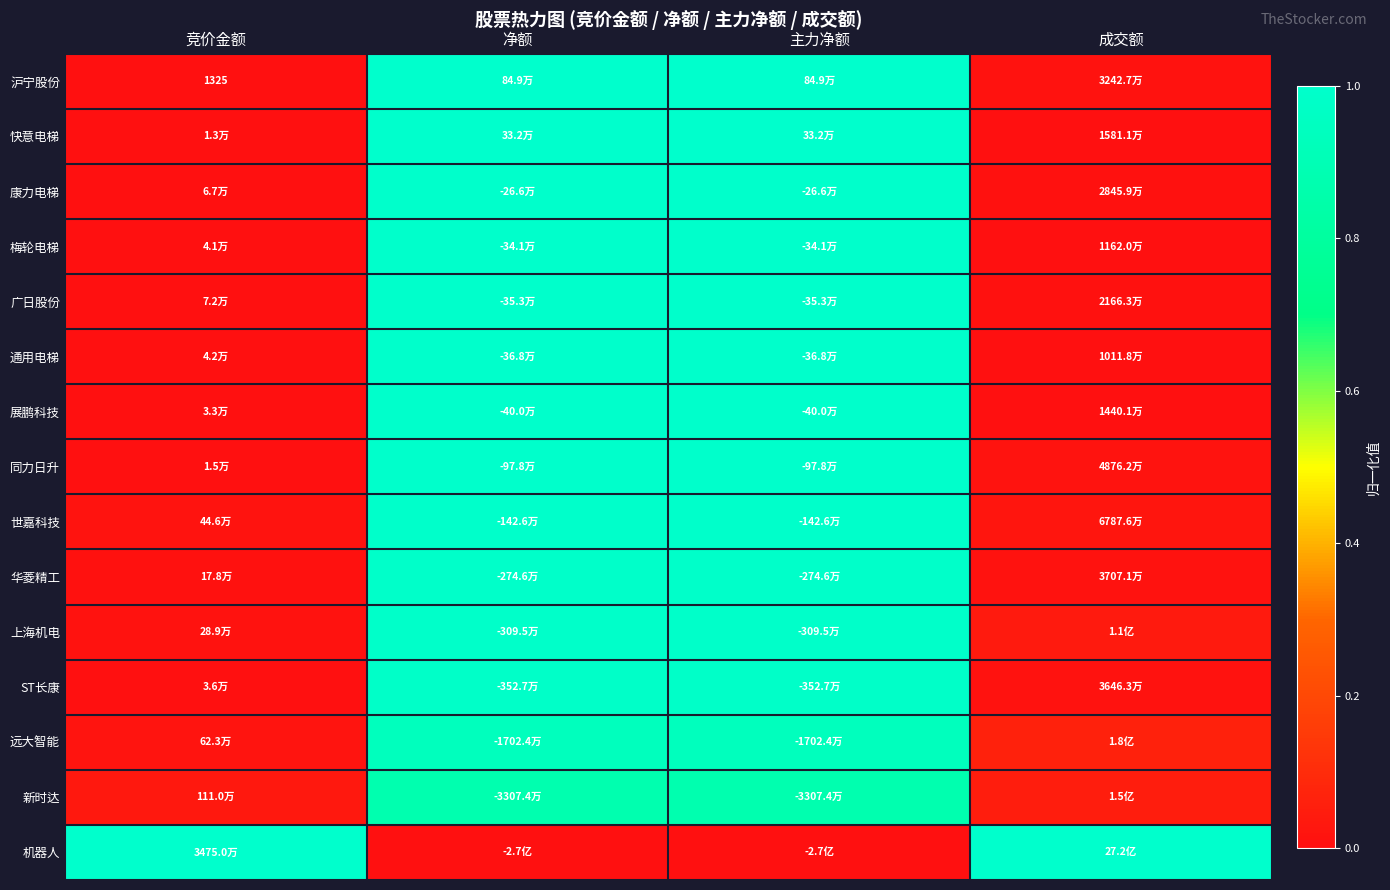

The ST长康 series shows 0.0 at 竞价金额. True or false?

False